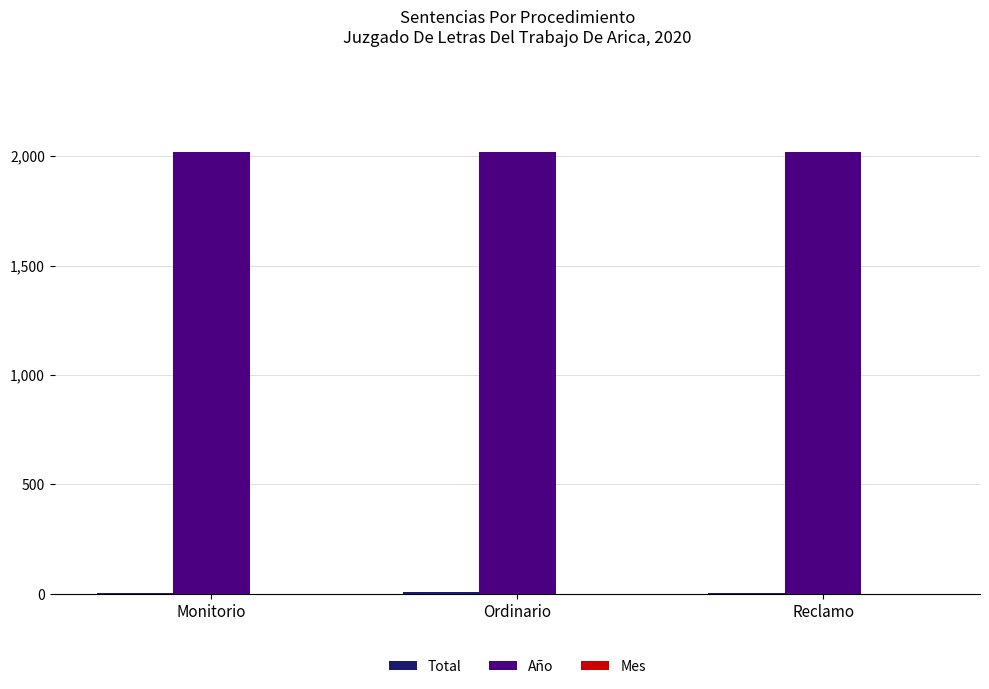

Which series has the largest total across all categories?

Año